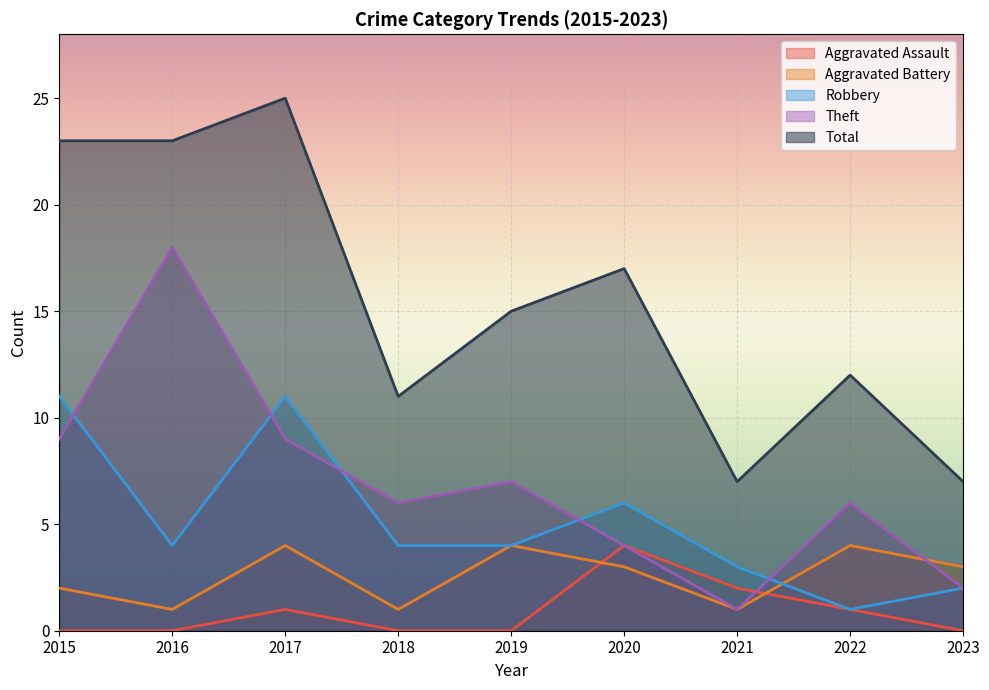

What is the value of the Robbery point at the 9th from the left?

2